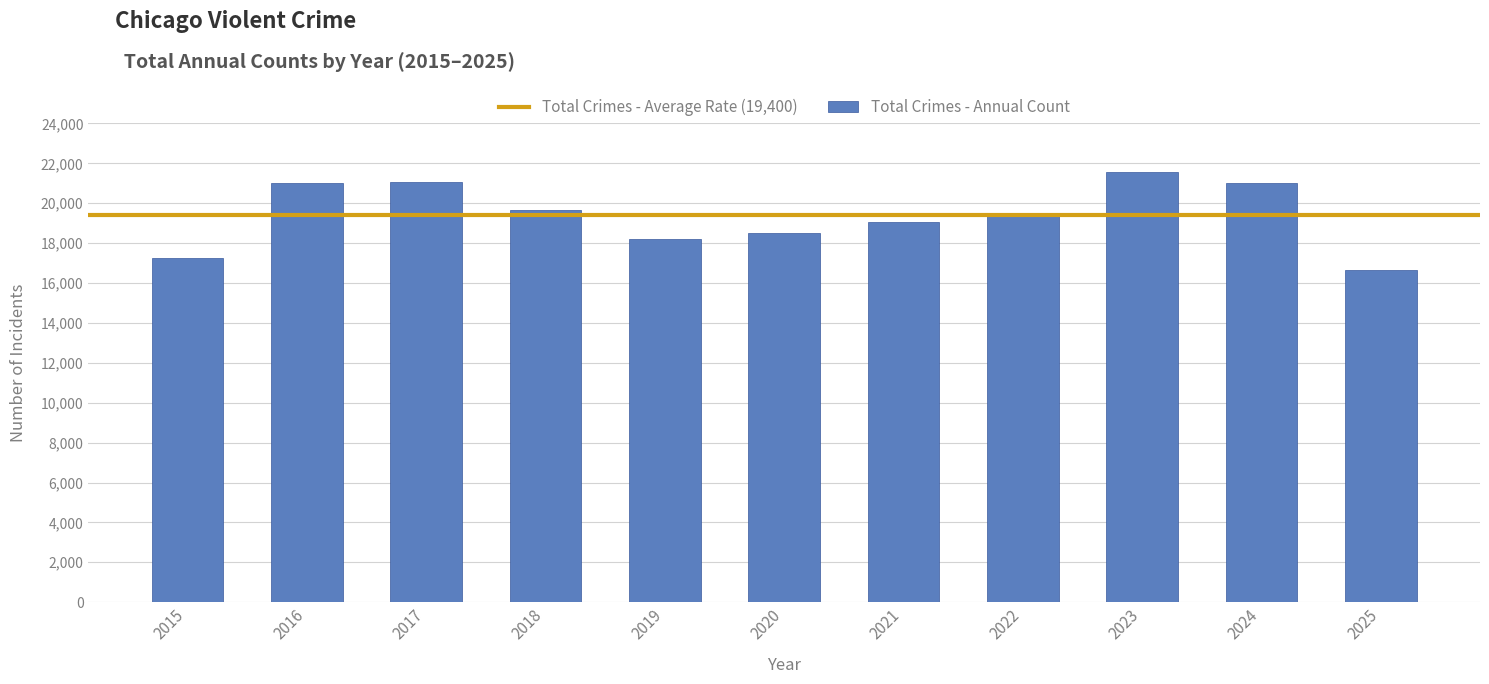

What is the minimum value shown in the chart?

16637